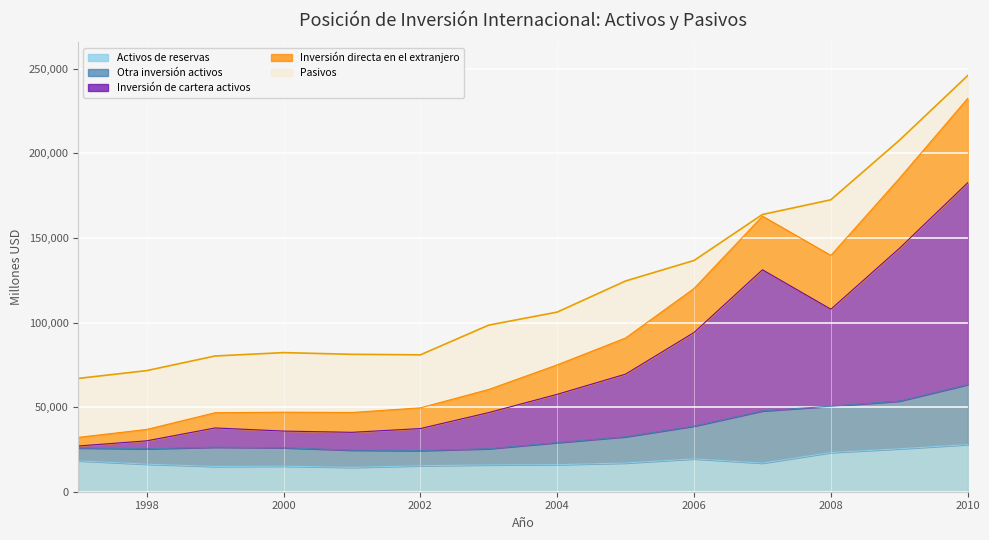

How many categories are shown in the chart?

14